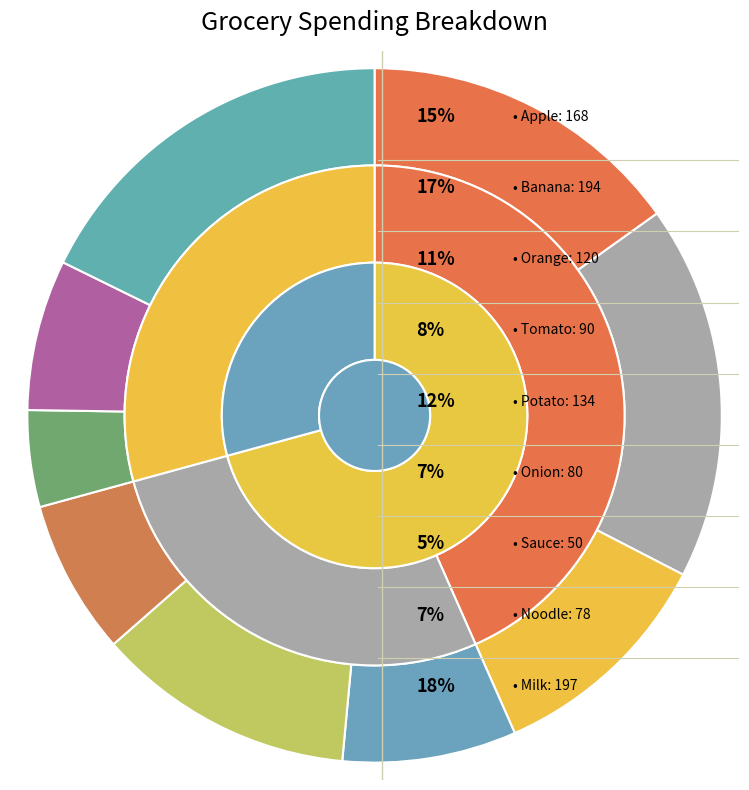

Is it true that Potato is 18% of the pie?

False